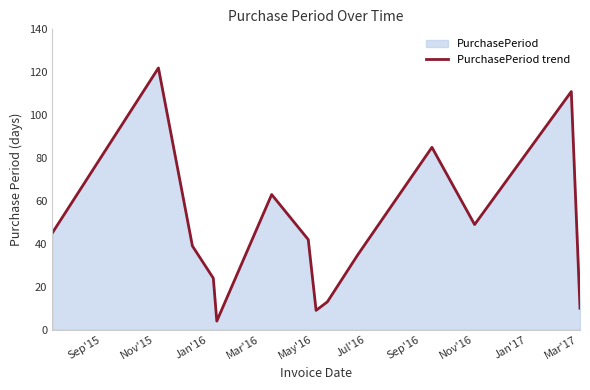

Reading left to right, transcribe all the data shown in this chart.

45	122	39	24	4	63	42	9	13	35	85	49	111	10